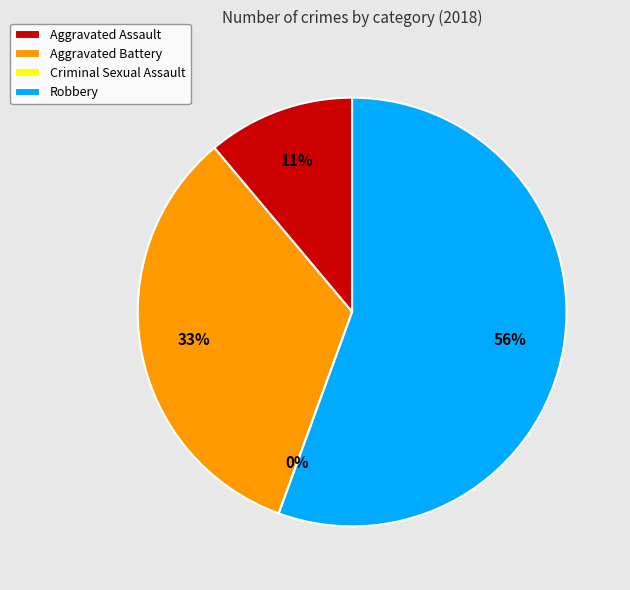

What is the ratio of the value at Aggravated Battery to the value at Aggravated Assault?

3.0